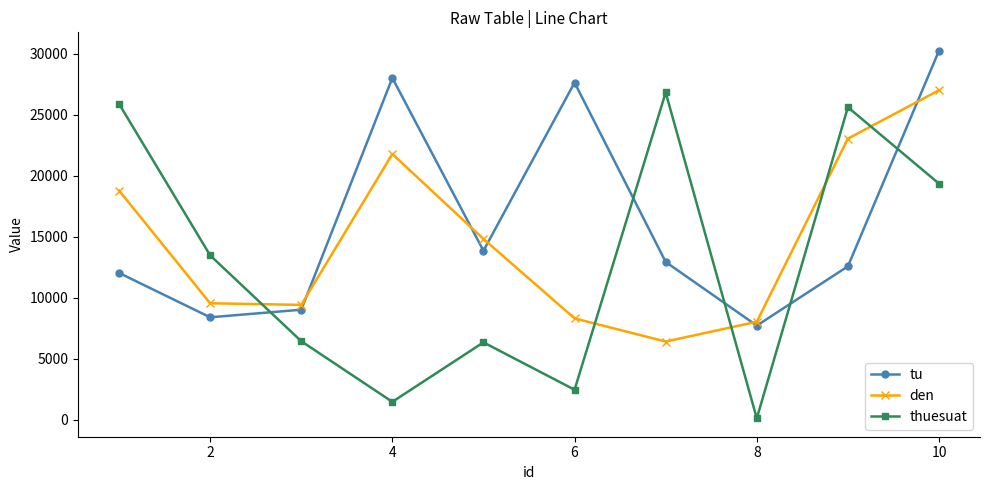

Which series has the largest range (max minus min)?

thuesuat